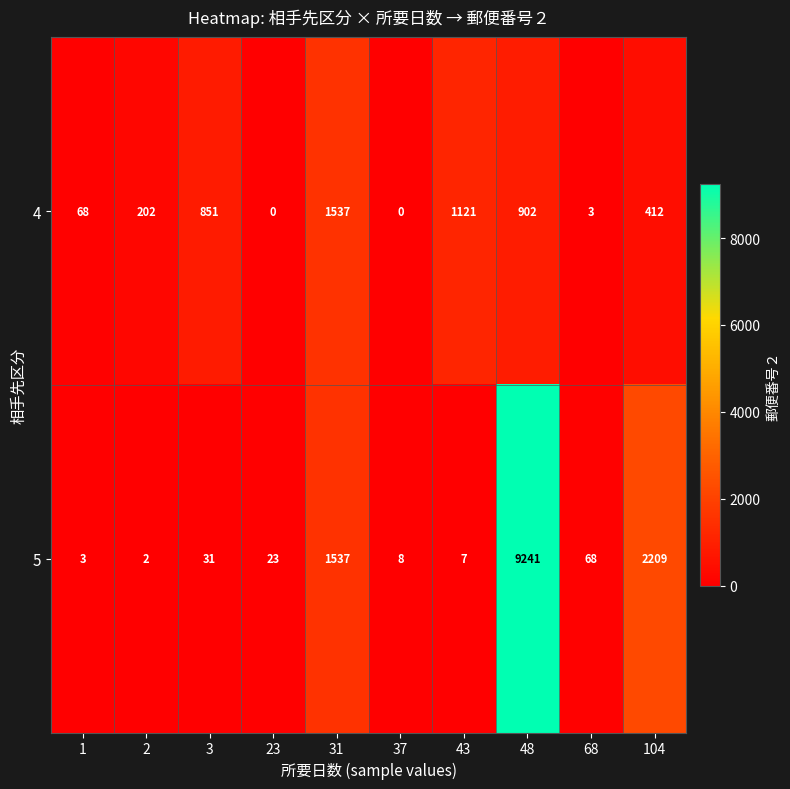

Reading left to right, extract all data points from this chart.

4: 1=68	2=202	3=851	23=0	31=1537	37=0	43=1121	48=902	68=3	104=412
5: 1=3	2=2	3=31	23=23	31=1537	37=8	43=7	48=9241	68=68	104=2209